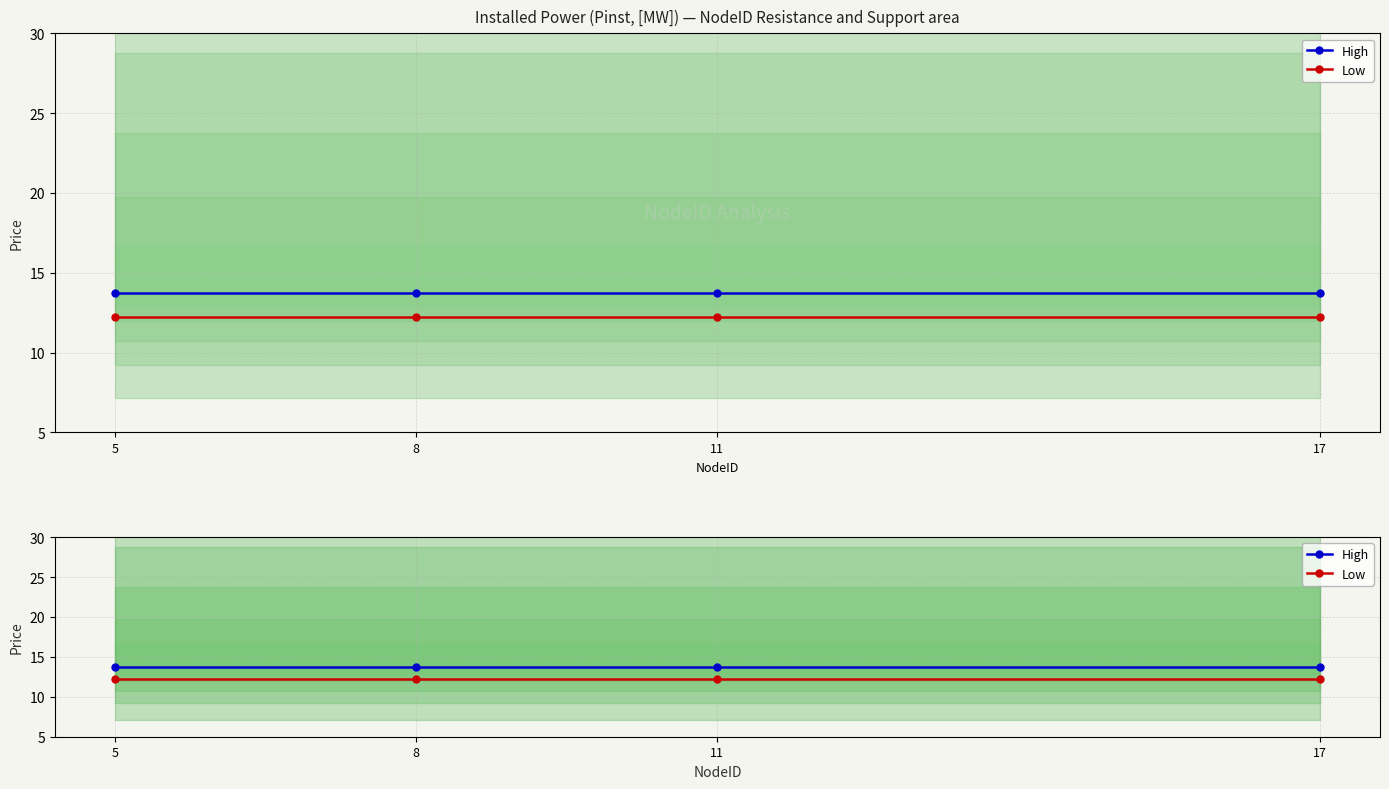

Is it true that High equals 18.0 at 11?

False